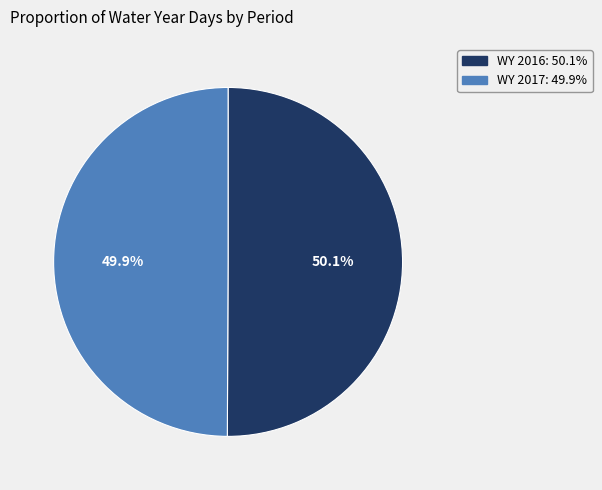

Is there any slice that represents more than half of the pie?

Yes